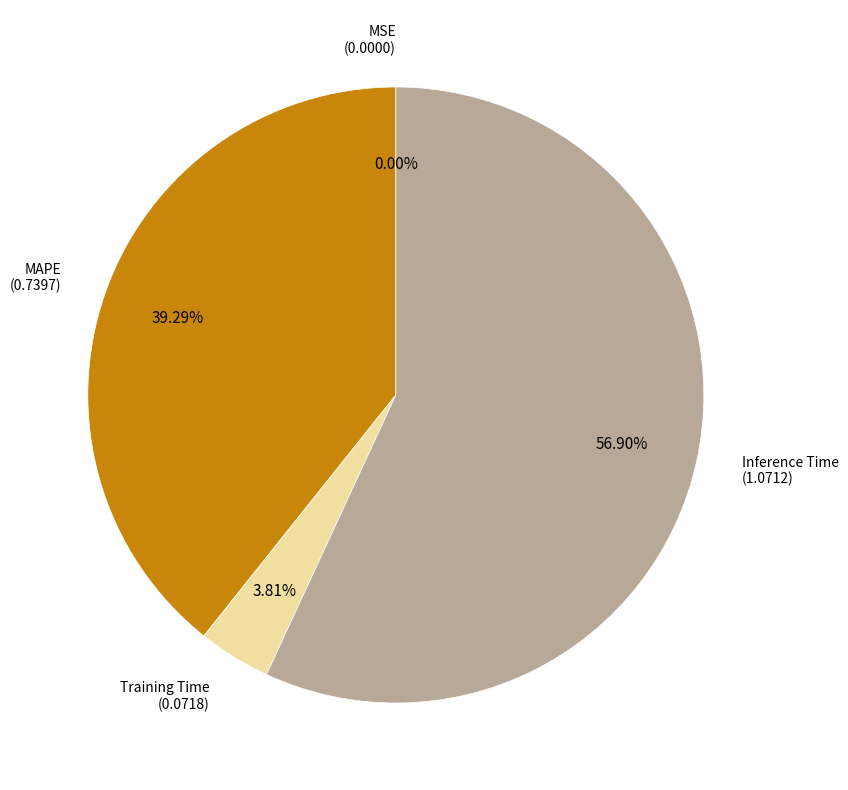

Does any single category account for the majority?

Yes